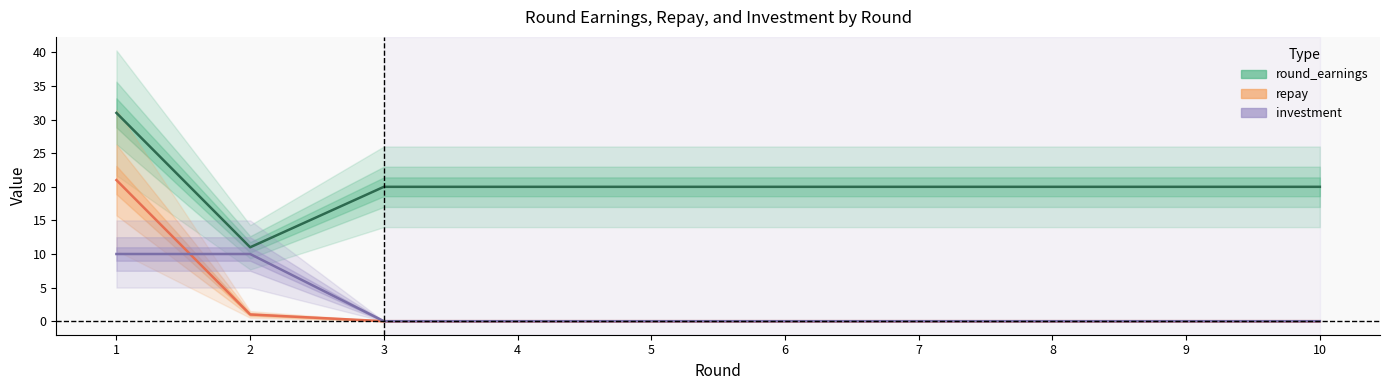

True or false: round_earnings and repay intersect in this chart.

False